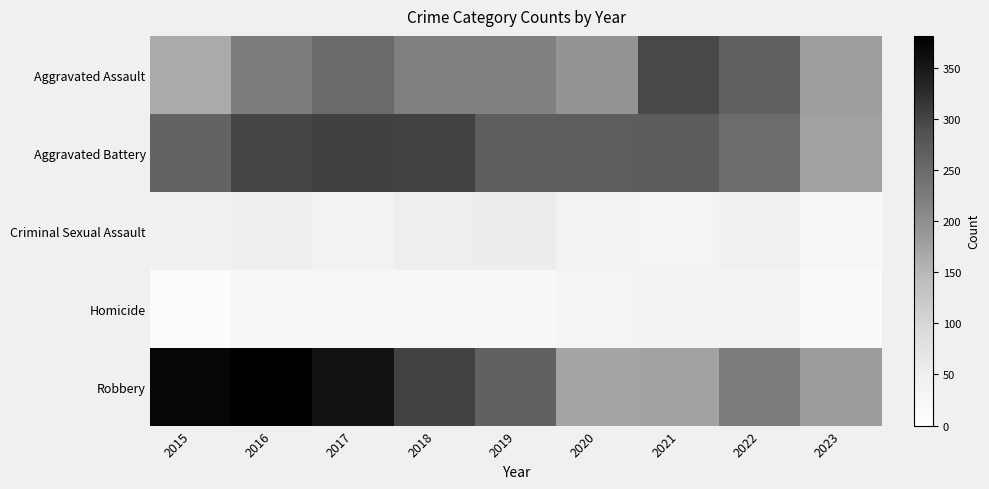

How many categories are shown in the chart?

9